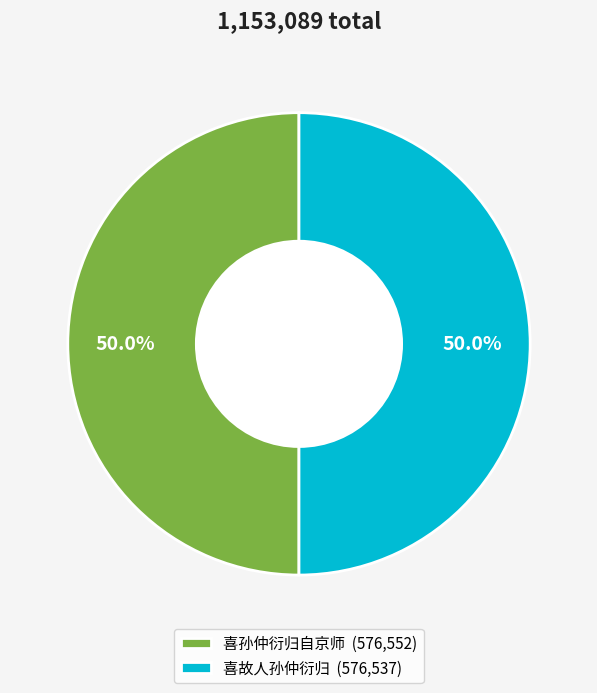

What portion of the pie excludes 喜孙仲衍归自京师?

50.0%